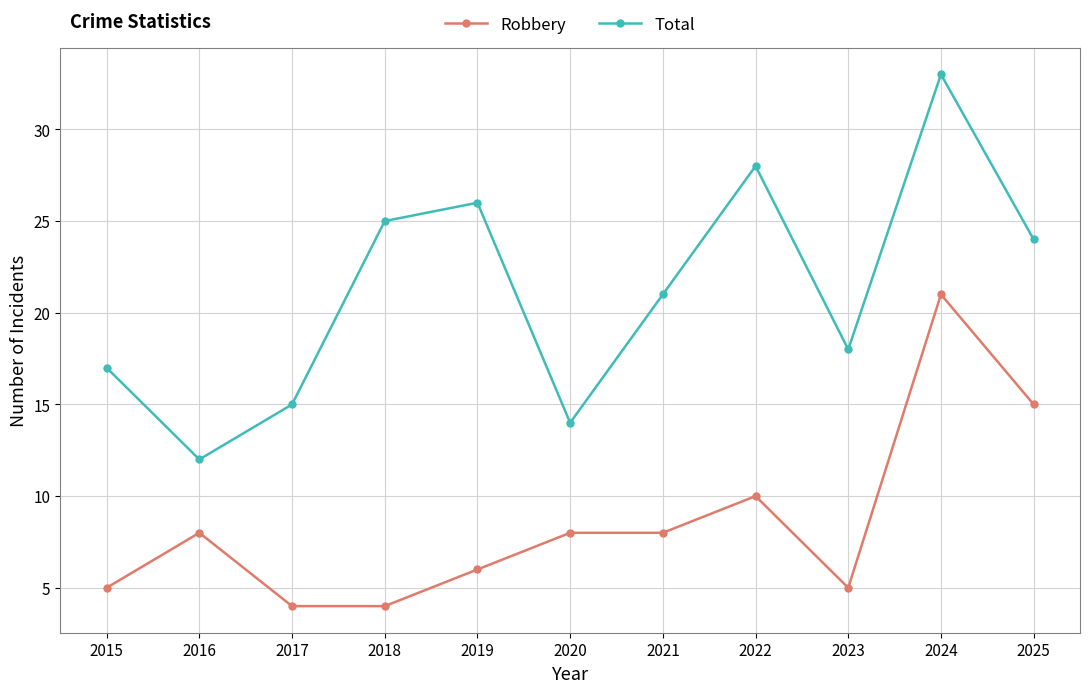

At which label is Total closest to 22?

2021